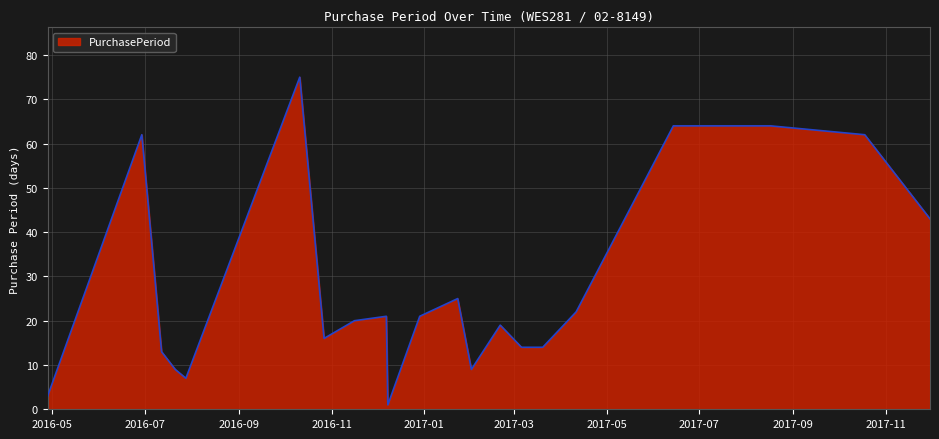

What is the maximum value shown in the chart?

75